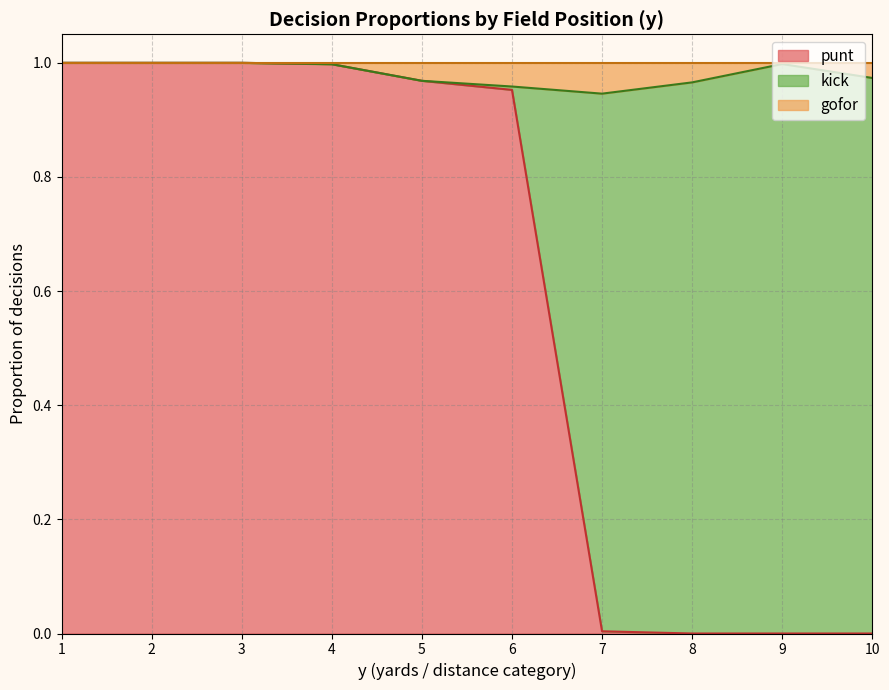

List the series in order of their overall mean, highest first.

punt, kick, gofor